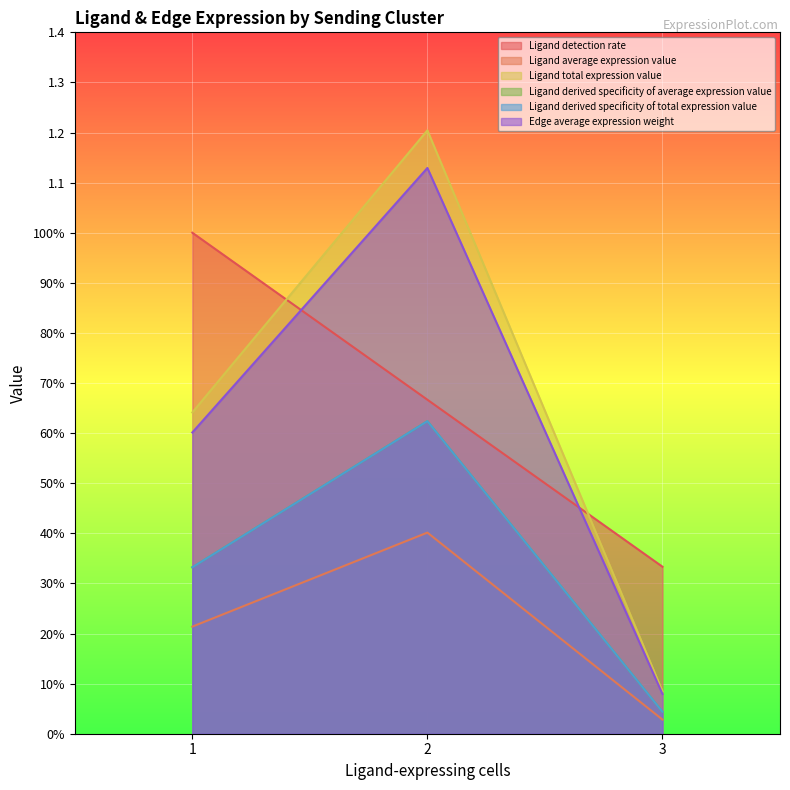

How many lines are shown in the chart?

6